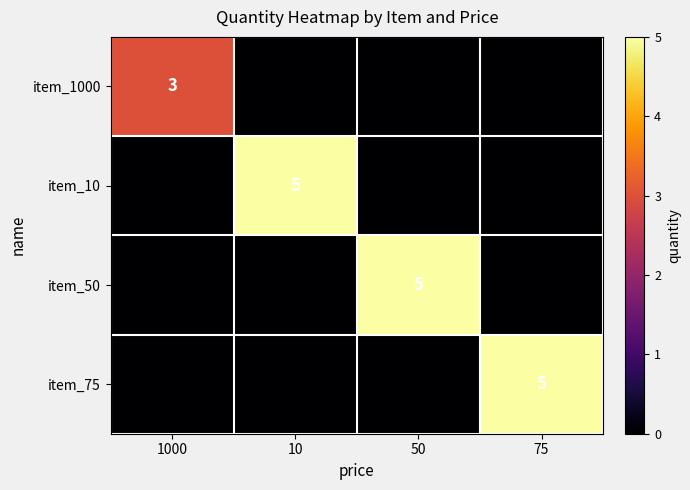

The value of item_10 at 10 is 1. True or false?

False